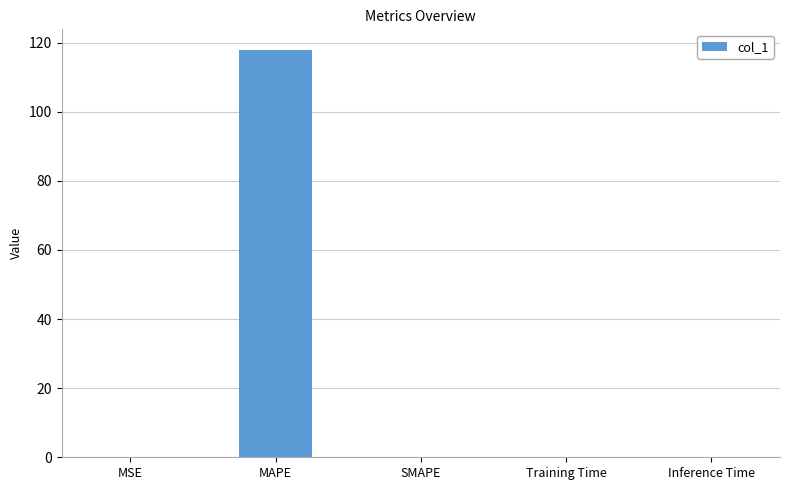

Which category has the highest value across all series?

MAPE